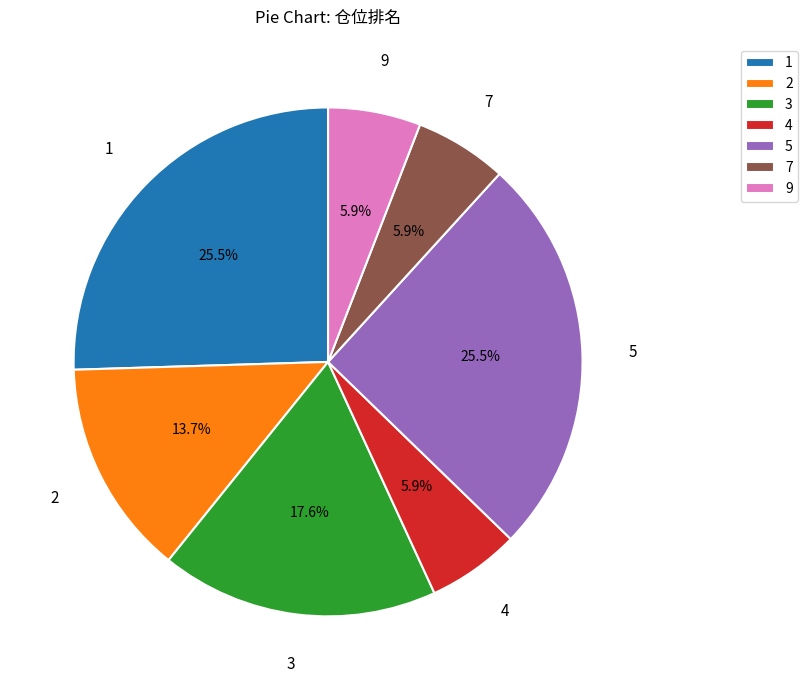

Is 4 the majority of the pie?

No